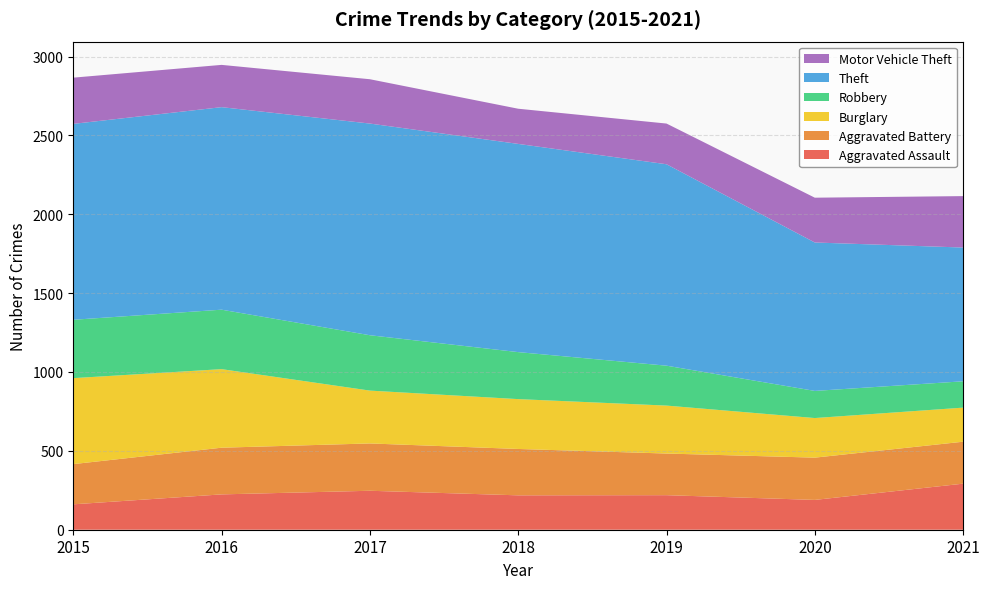

Reading left to right, transcribe all the data shown in this chart.

Aggravated Assault: 161	224	247	218	219	189	292
Aggravated Battery: 255	296	300	294	264	268	266
Burglary: 545	498	335	316	304	251	216
Robbery: 370	377	351	298	253	172	167
Theft: 1242	1284	1342	1320	1277	941	848
Motor Vehicle Theft: 293	268	281	223	258	284	326